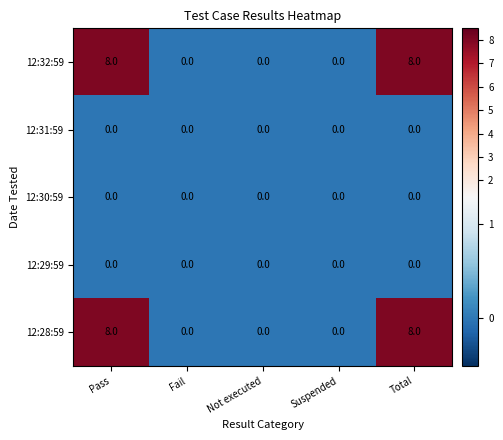

What is the difference between the highest and lowest values at Pass?

8